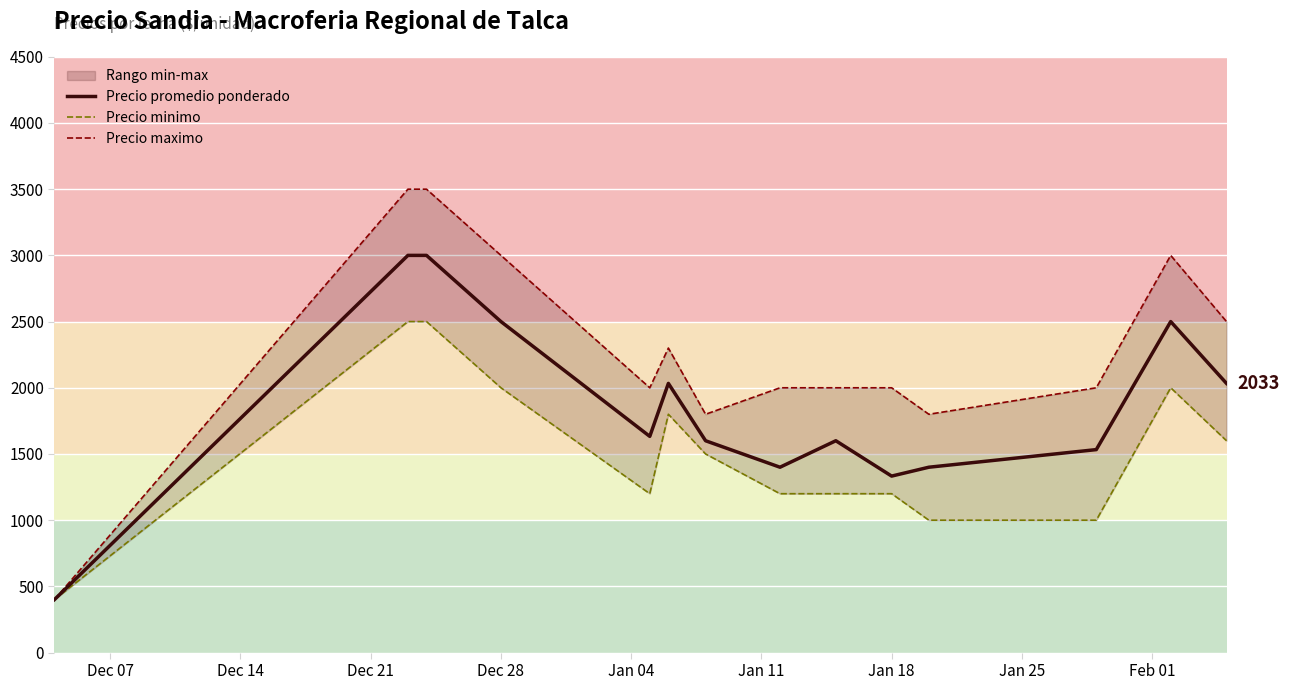

What is the maximum value for Precio promedio ponderado?

3000